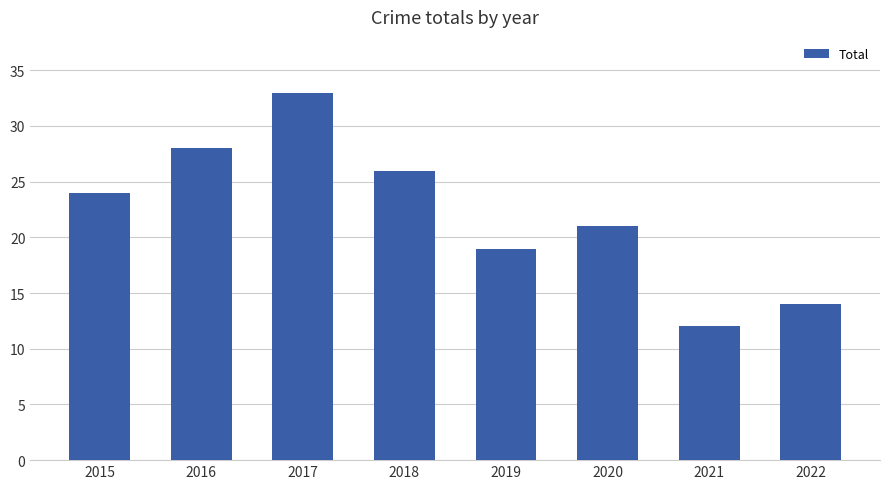

At which label is the value closest to 22?

2020